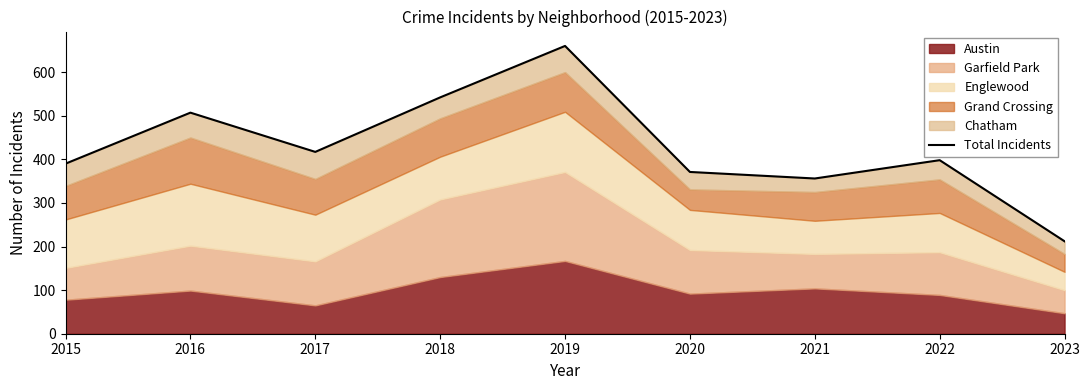

What is the smallest value displayed?

212